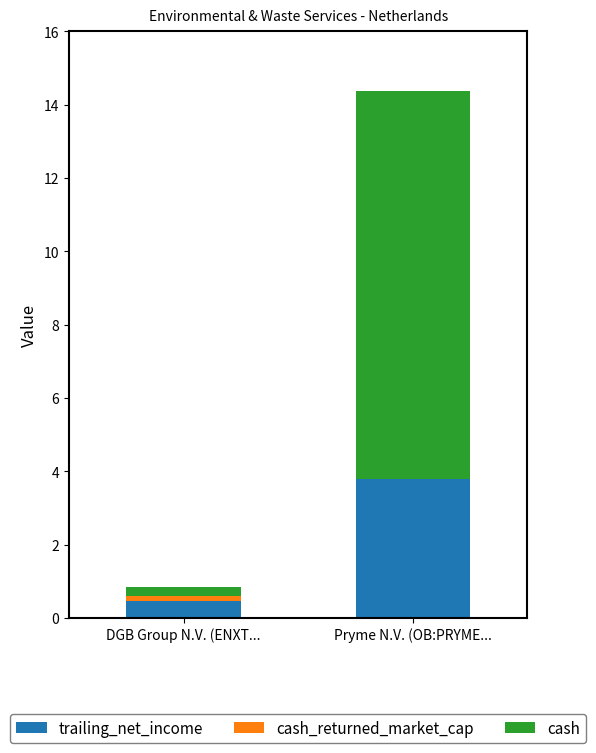

The trailing_net_income series shows 3.8 at Pryme N.V. (OB:PRYME.... True or false?

True